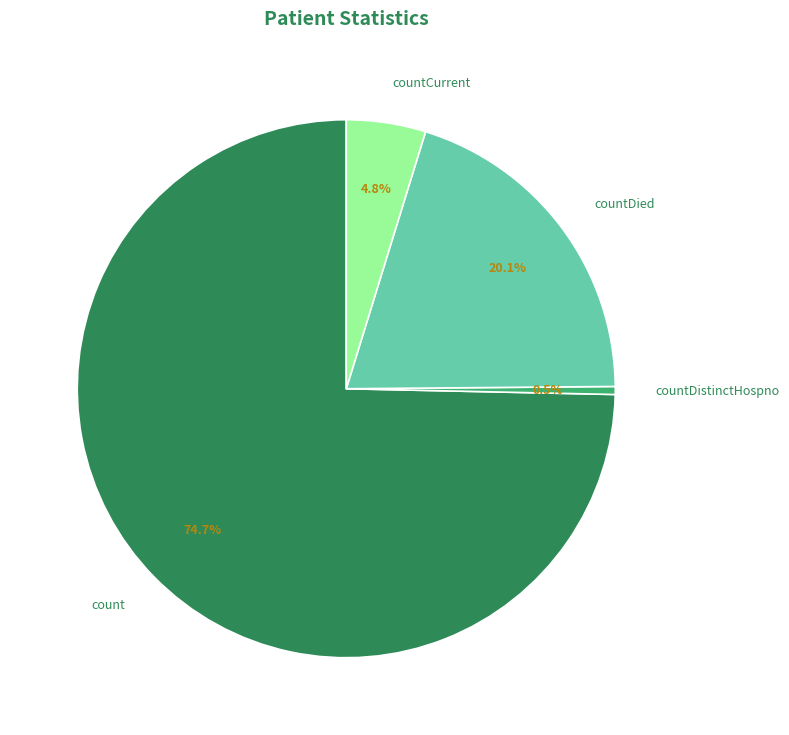

Rank the categories by value from highest to lowest.

count, countDied, countCurrent, countDistinctHospno